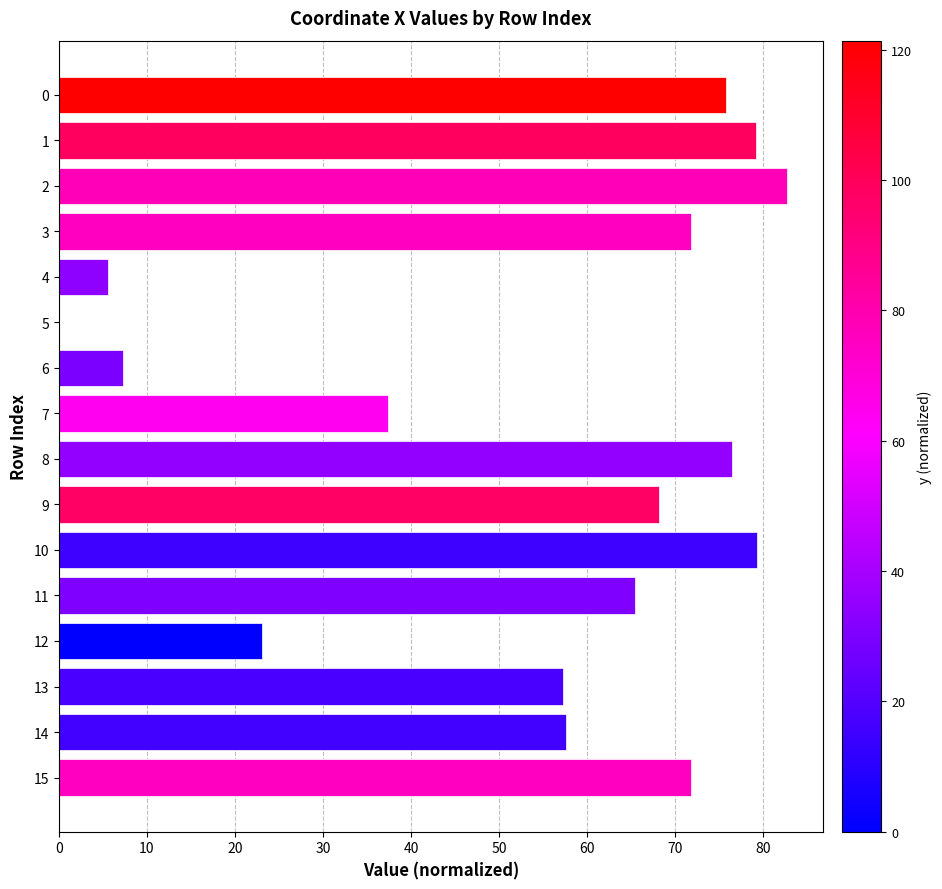

What is the sum of all values?

858.7